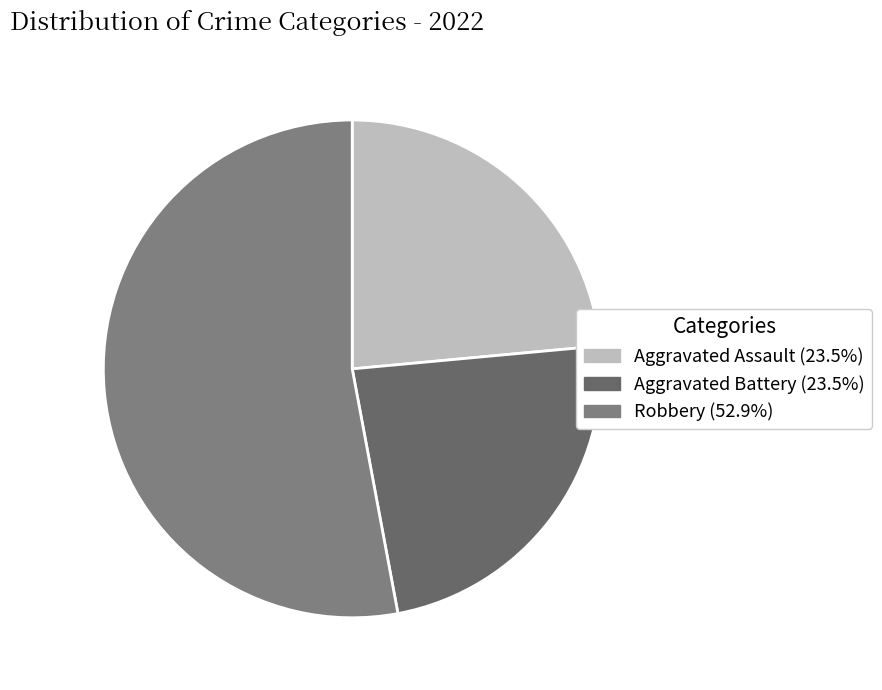

How many slices are in this pie chart?

3